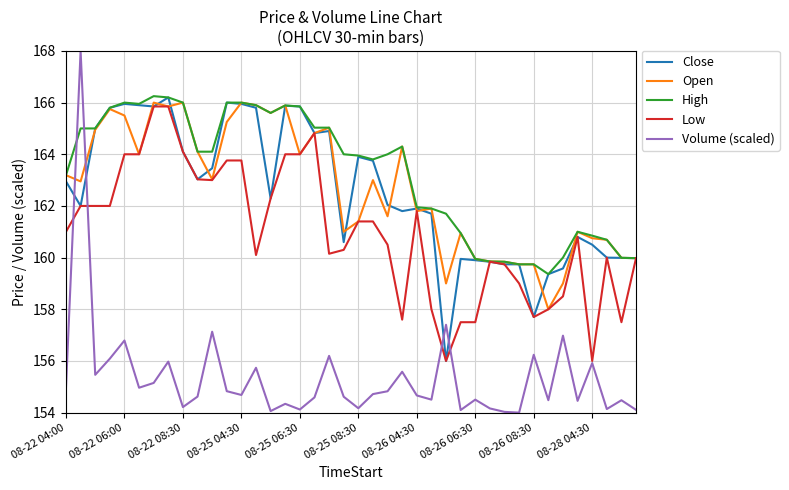

Which series has the largest total across all categories?

High